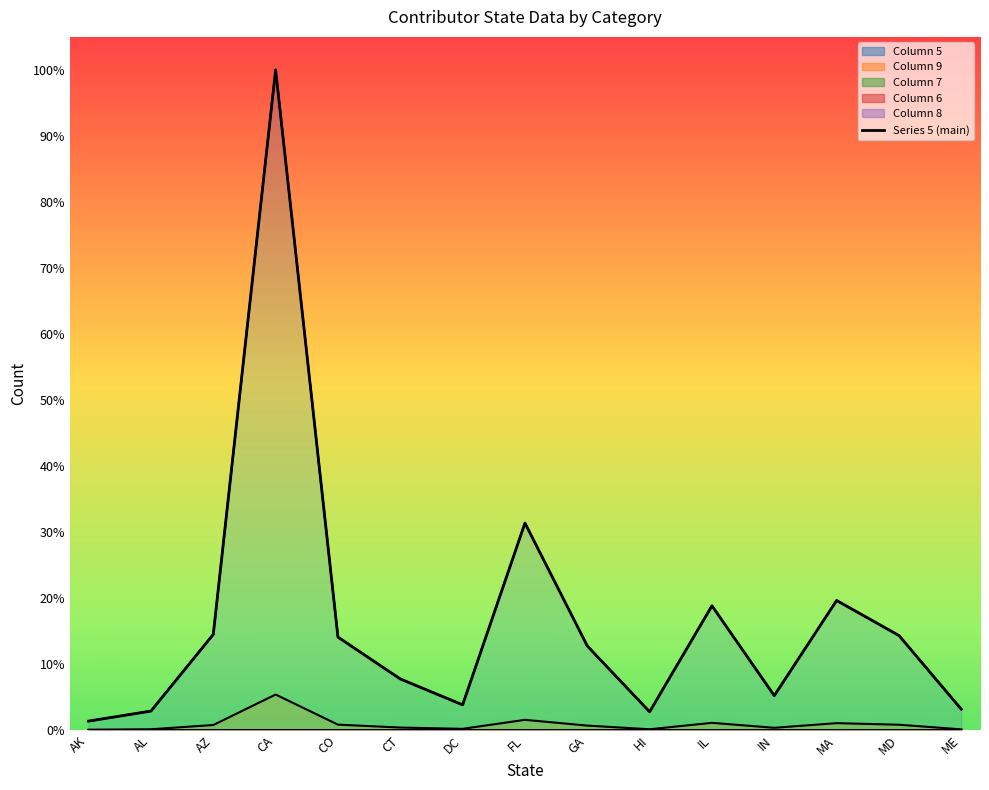

Which series changed the most between AZ and HI?

5